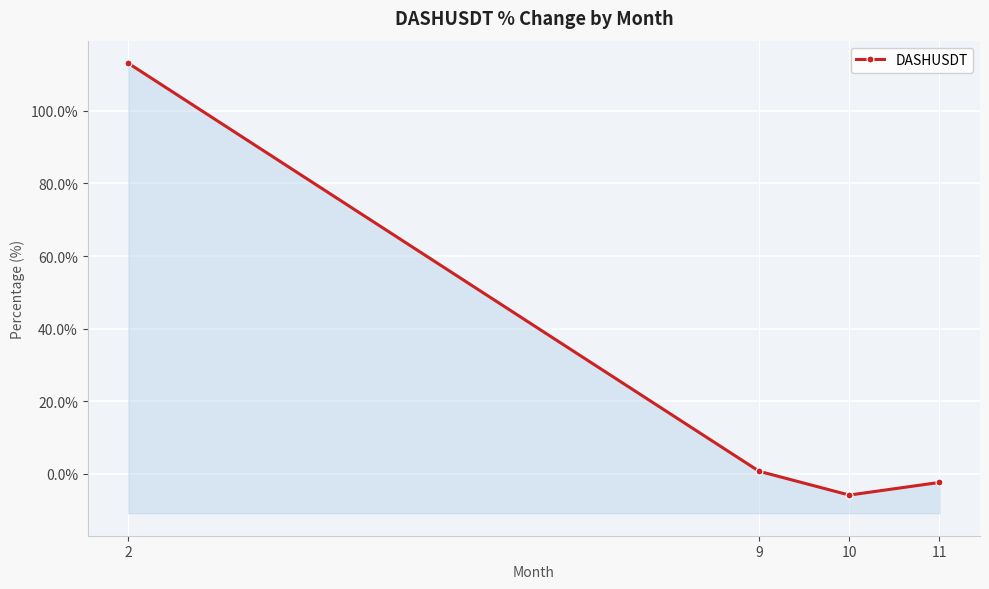

True or false: the data has more than 0 interior local peaks.

False